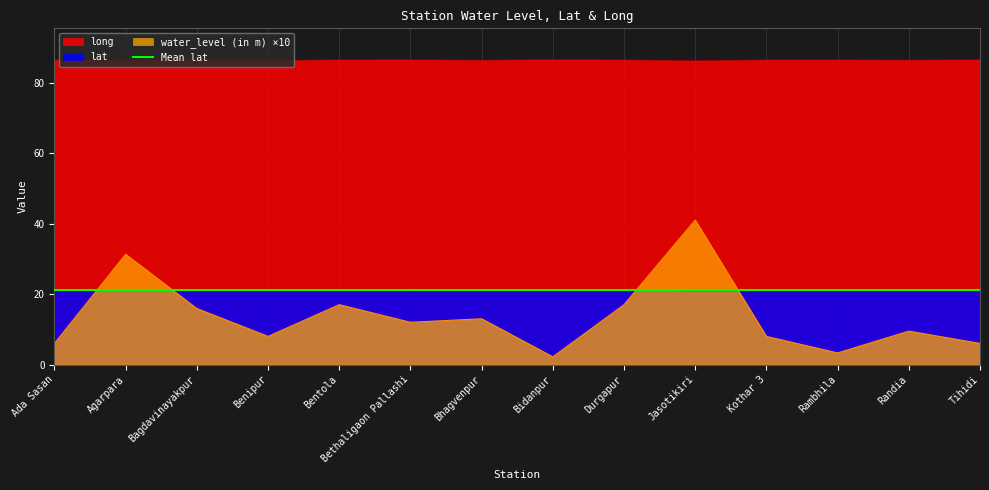

Where is long nearest to the value 86?

Jasotikiri